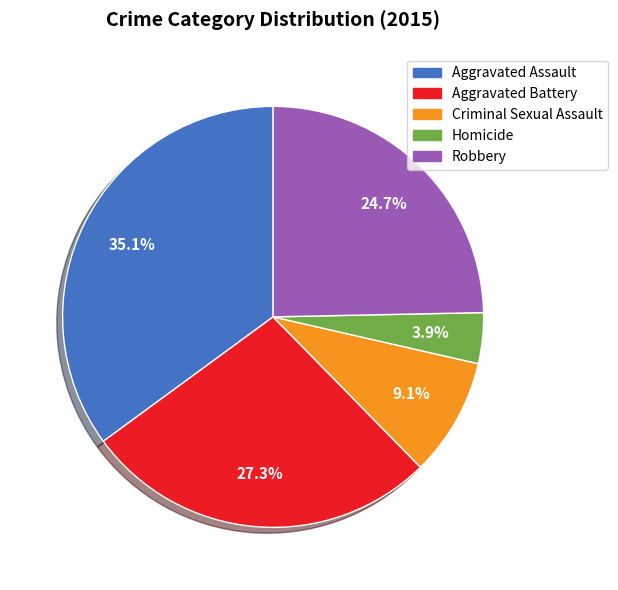

What is the smallest slice in the pie chart?

Homicide